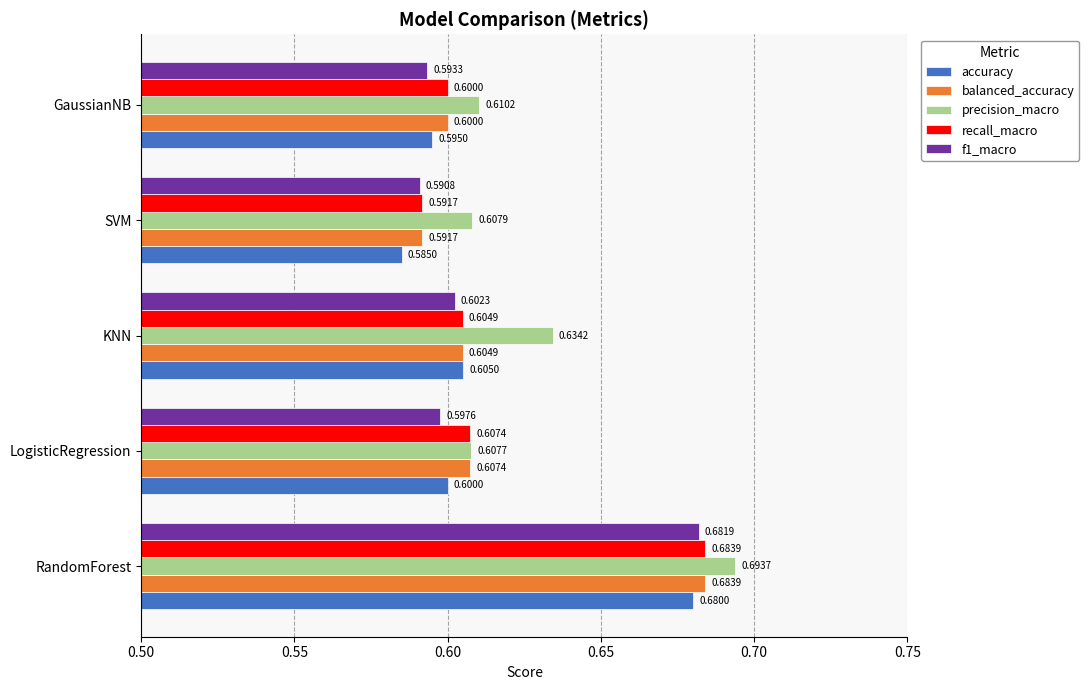

At how many categories does at least one series exceed 0?

5